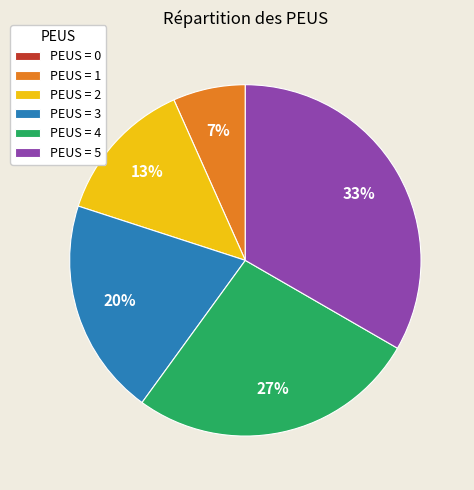

The PEUS = 4 slice represents 37% of the pie. True or false?

False